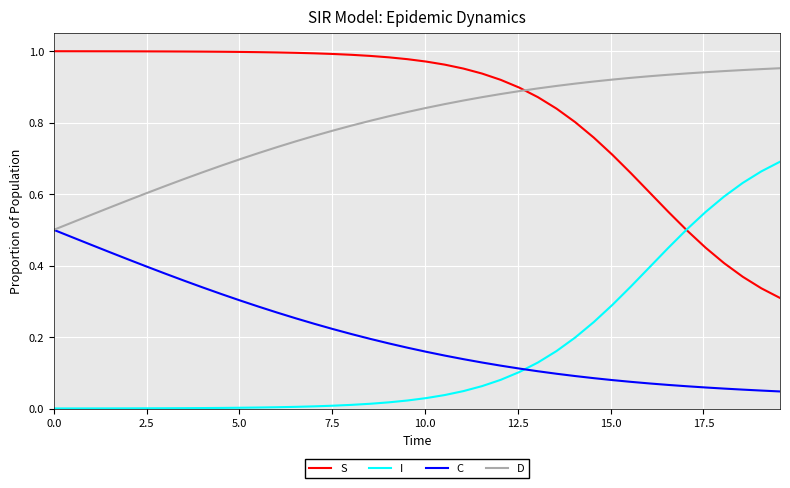

Which series has the largest total across all categories?

S